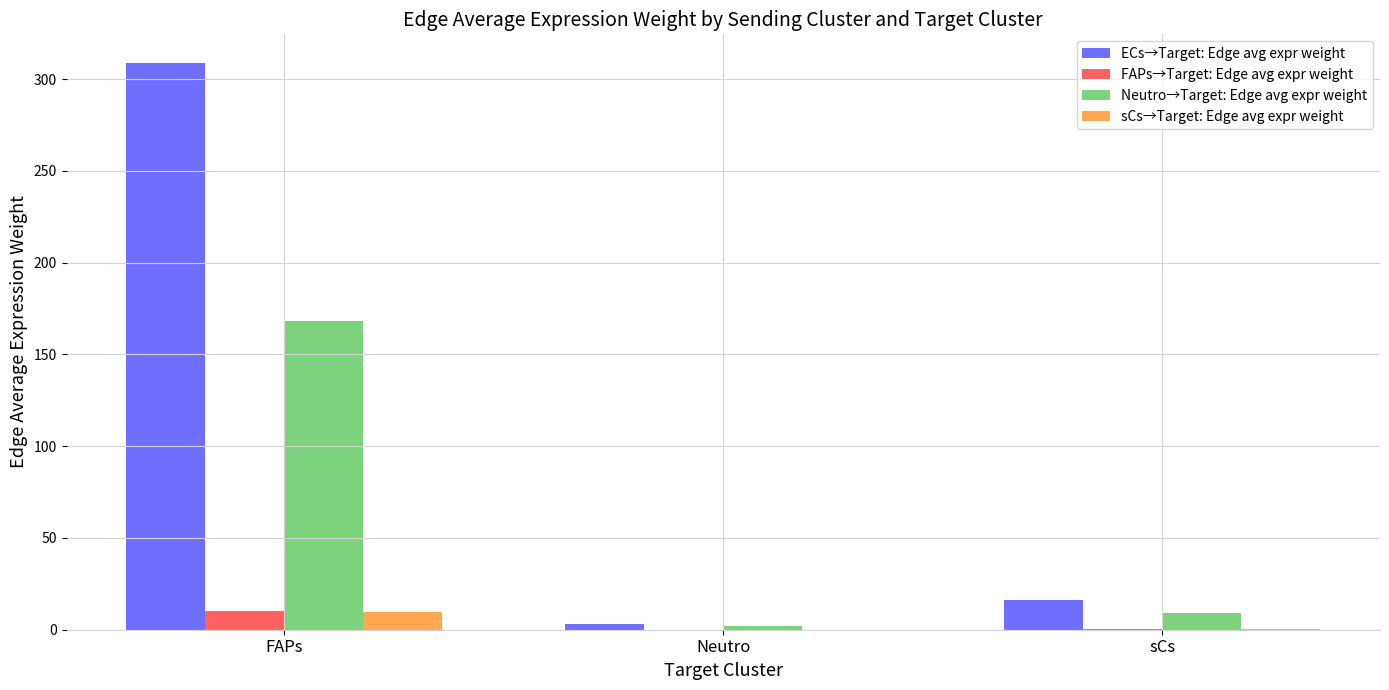

Are the bars horizontal?

No